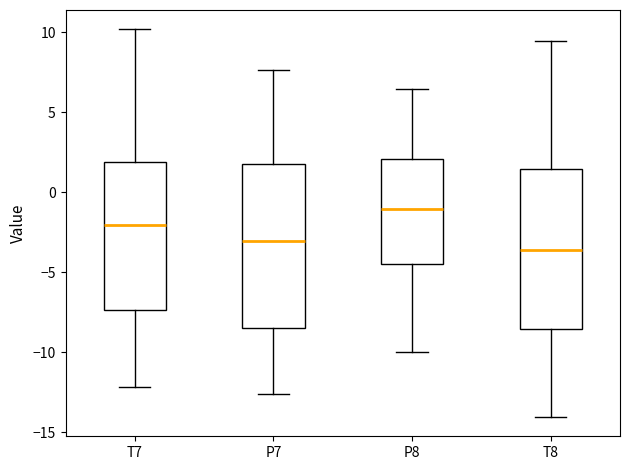

Where is the lower edge of the box for P8 on the y-axis? The values are not printed on the chart, so give them approximately, as read against the axis.

-4.5